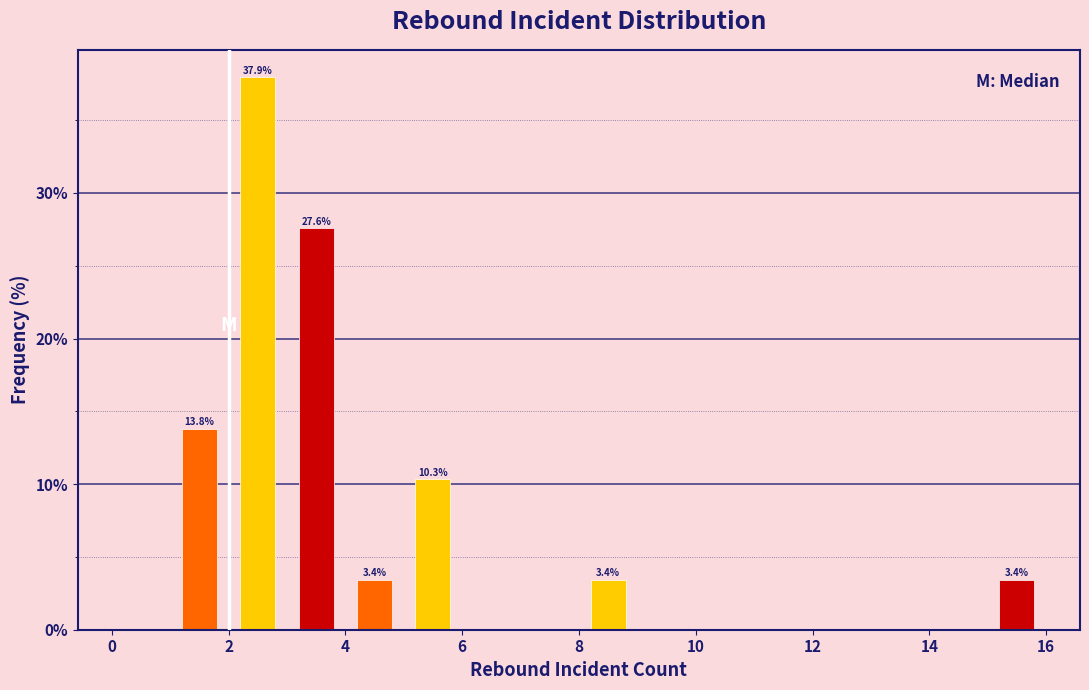

Over which range of the x-axis is the bar tallest?

2 to 3